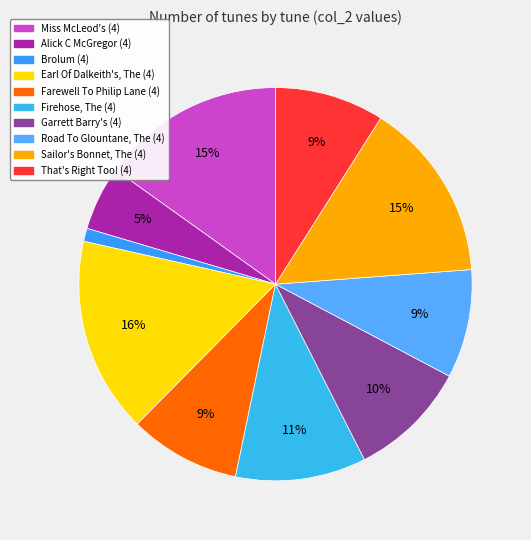

How many segments does this pie chart have?

10